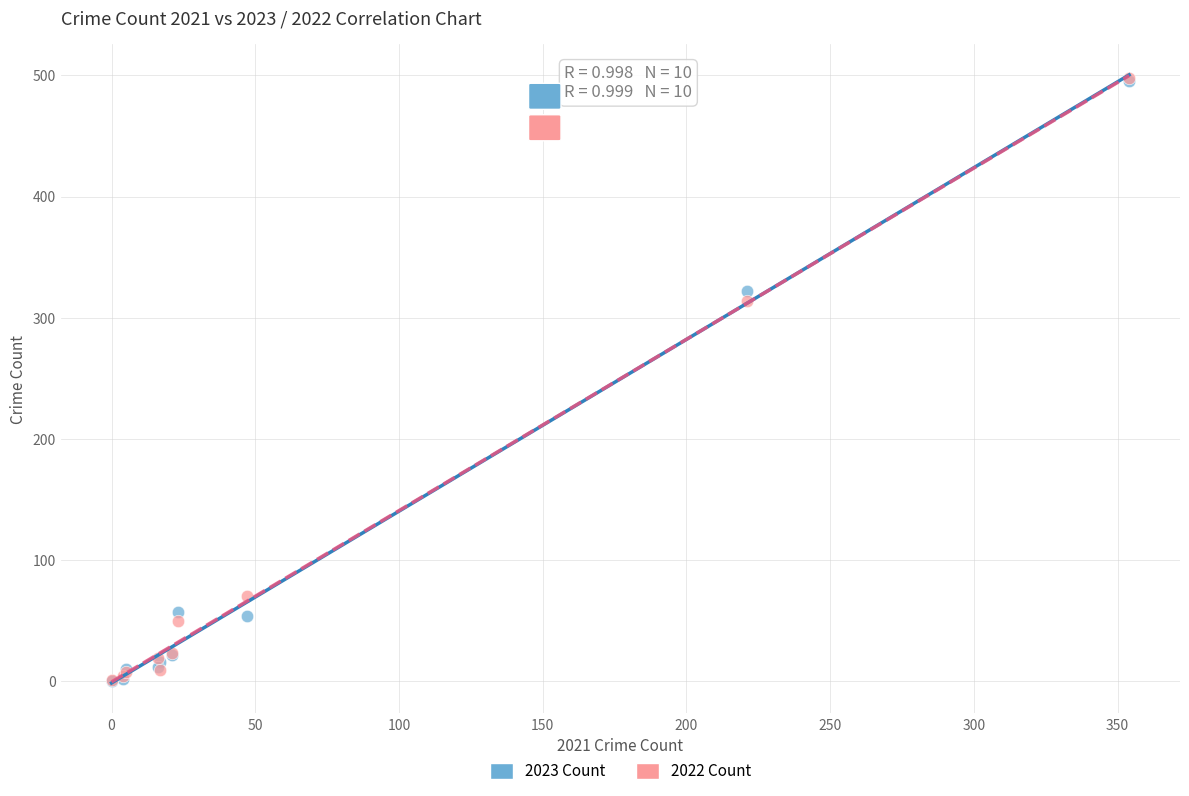

Across all series, what Y value is closest to 249?

314